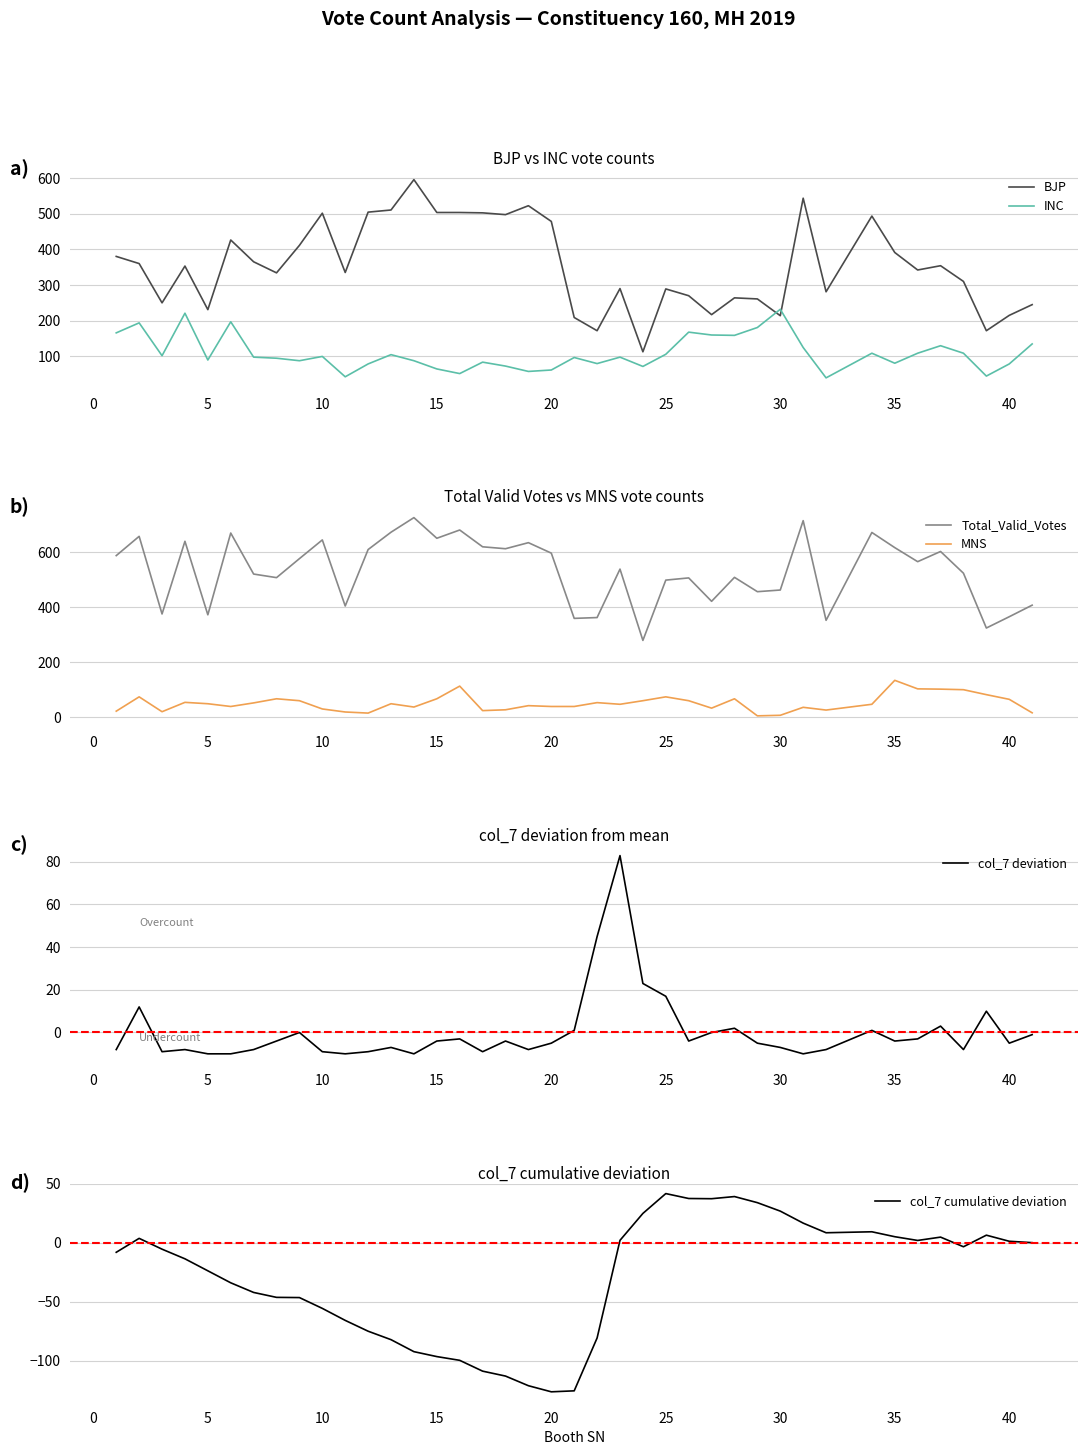

What is the minimum value for BJP?

113